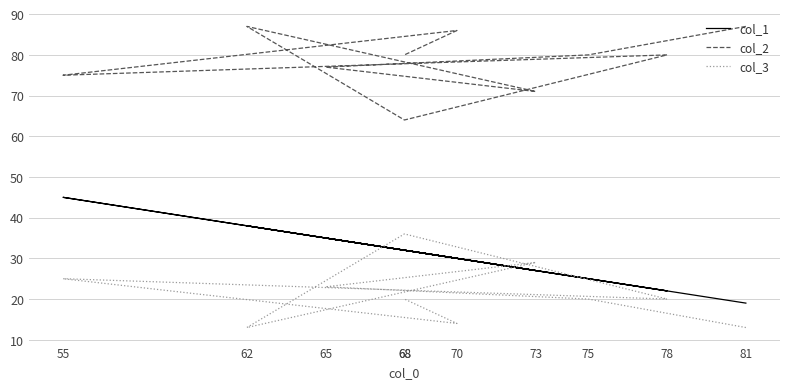

Does the chart have visible grid lines?

Yes